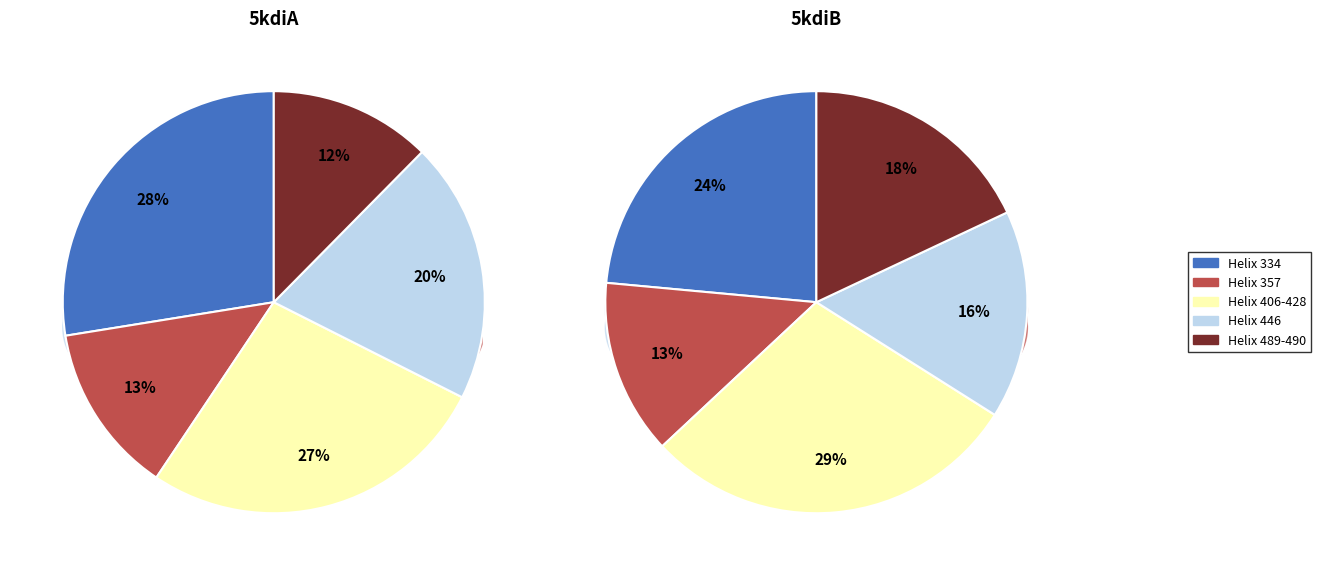

To the nearest percent, what portion does 4 represent?

16%